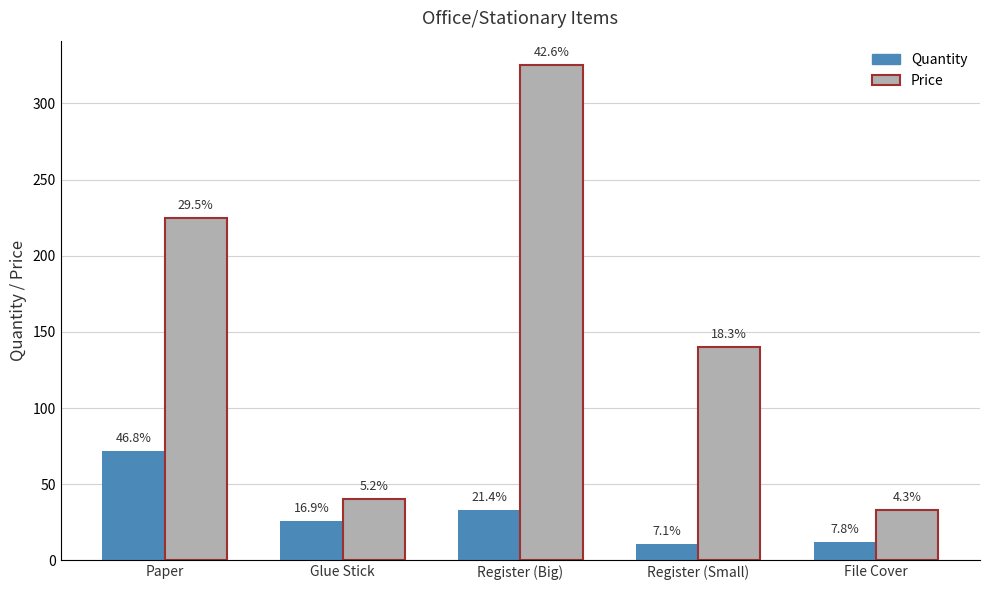

What is the value of the Quantity bar at the 1st from the left?

72